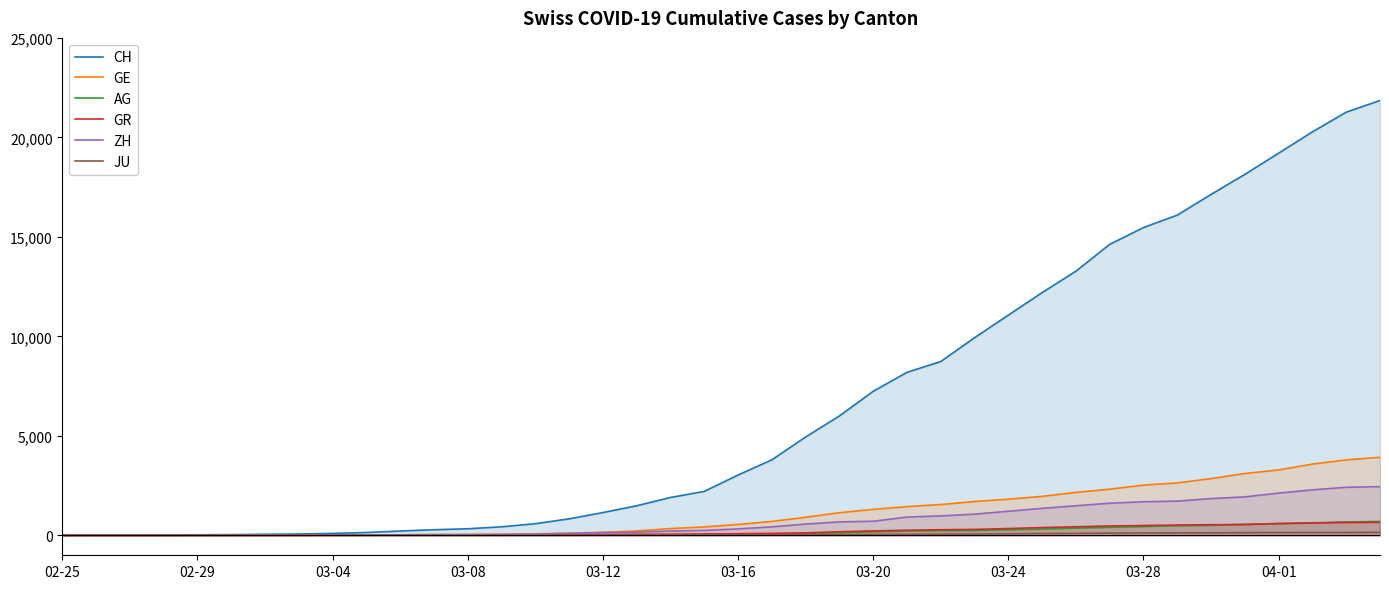

Which series has the widest spread of values?

CH